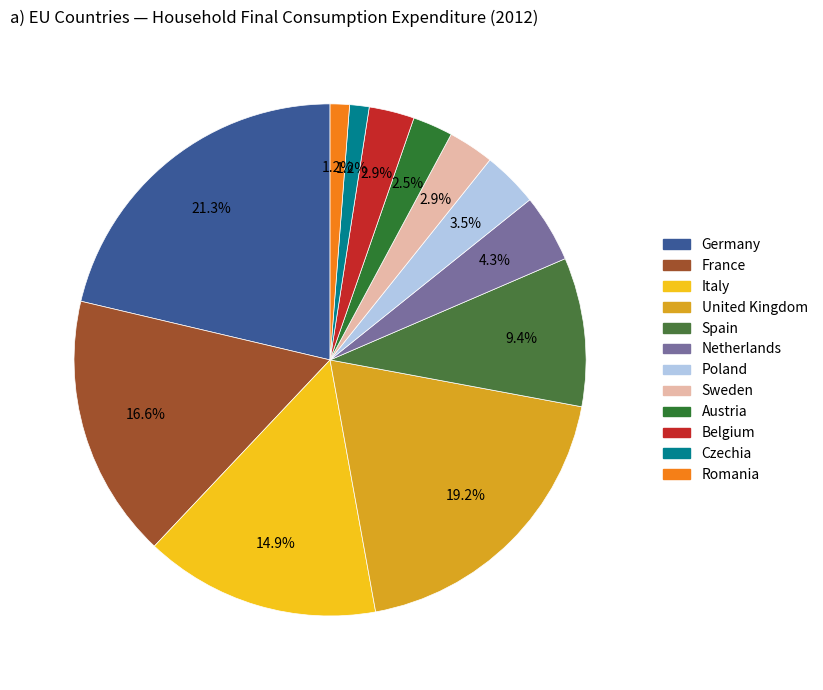

To the nearest percent, what portion does Sweden represent?

3%